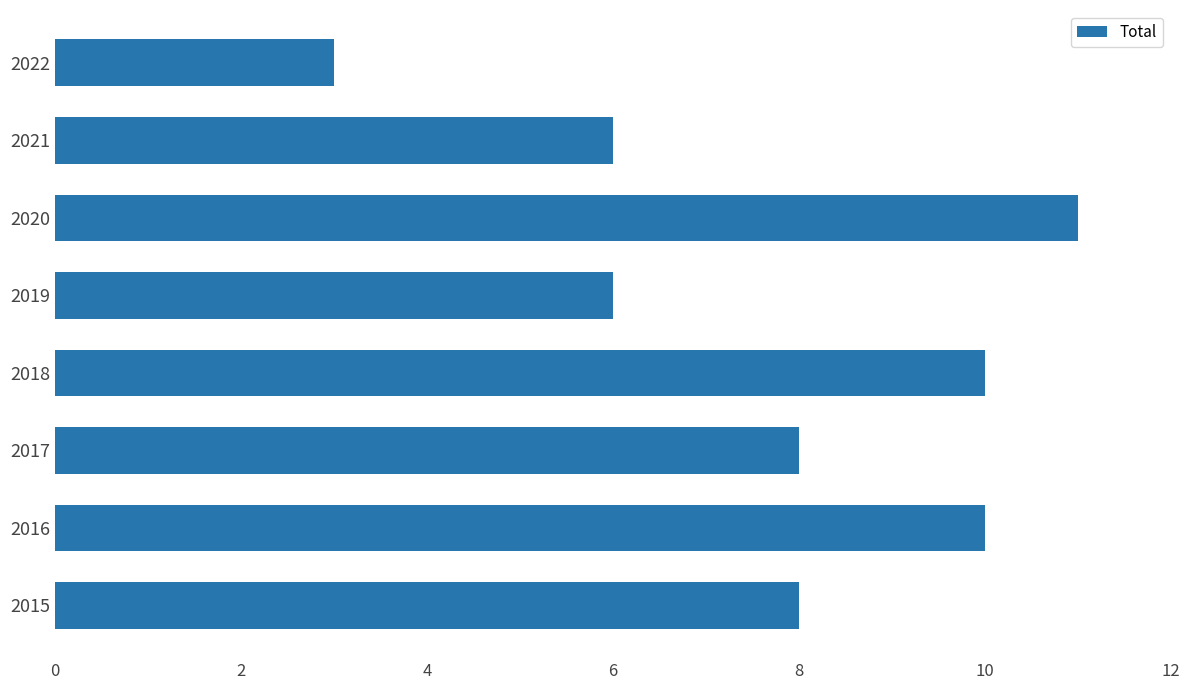

What is the average value?

8